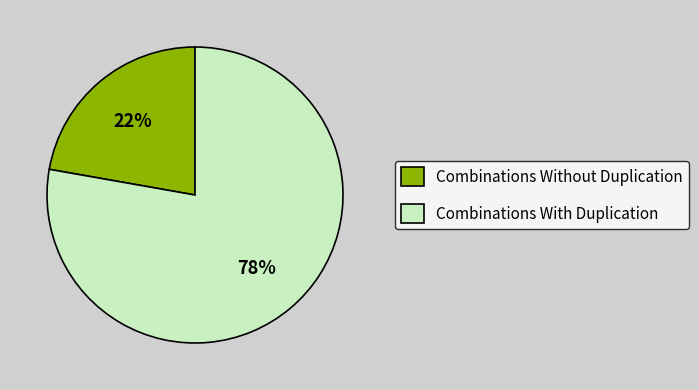

How many slices are in this pie chart?

2